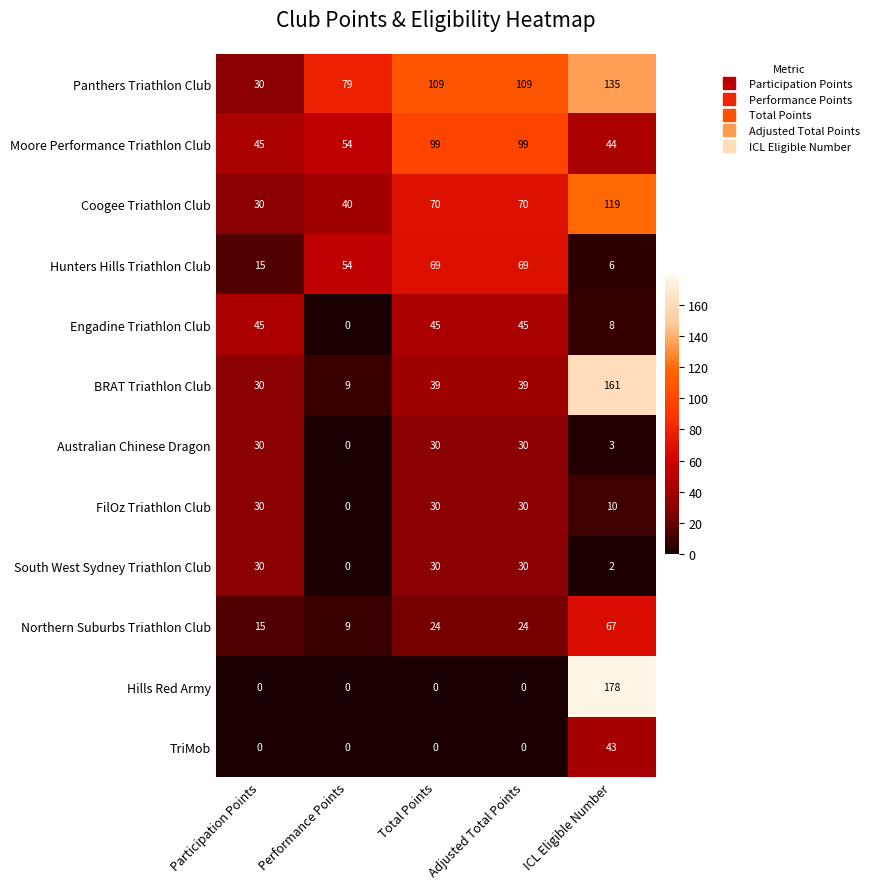

True or false: Panthers Triathlon Club has a value of 135 at ICL Eligible Number.

True